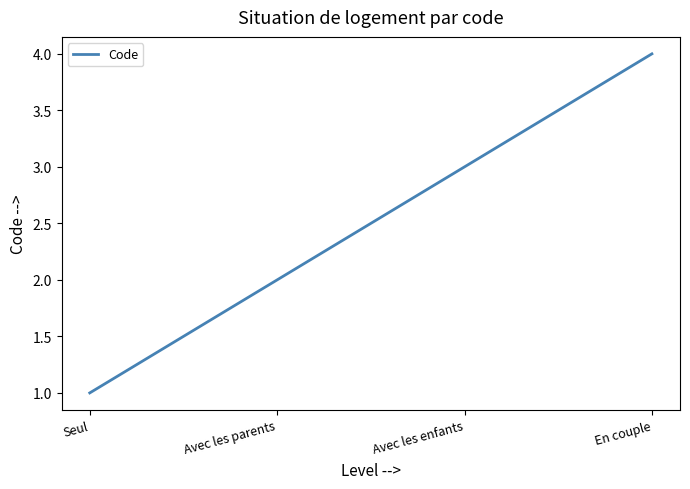

Rank the categories by value from lowest to highest.

Seul, Avec les parents, Avec les enfants, En couple